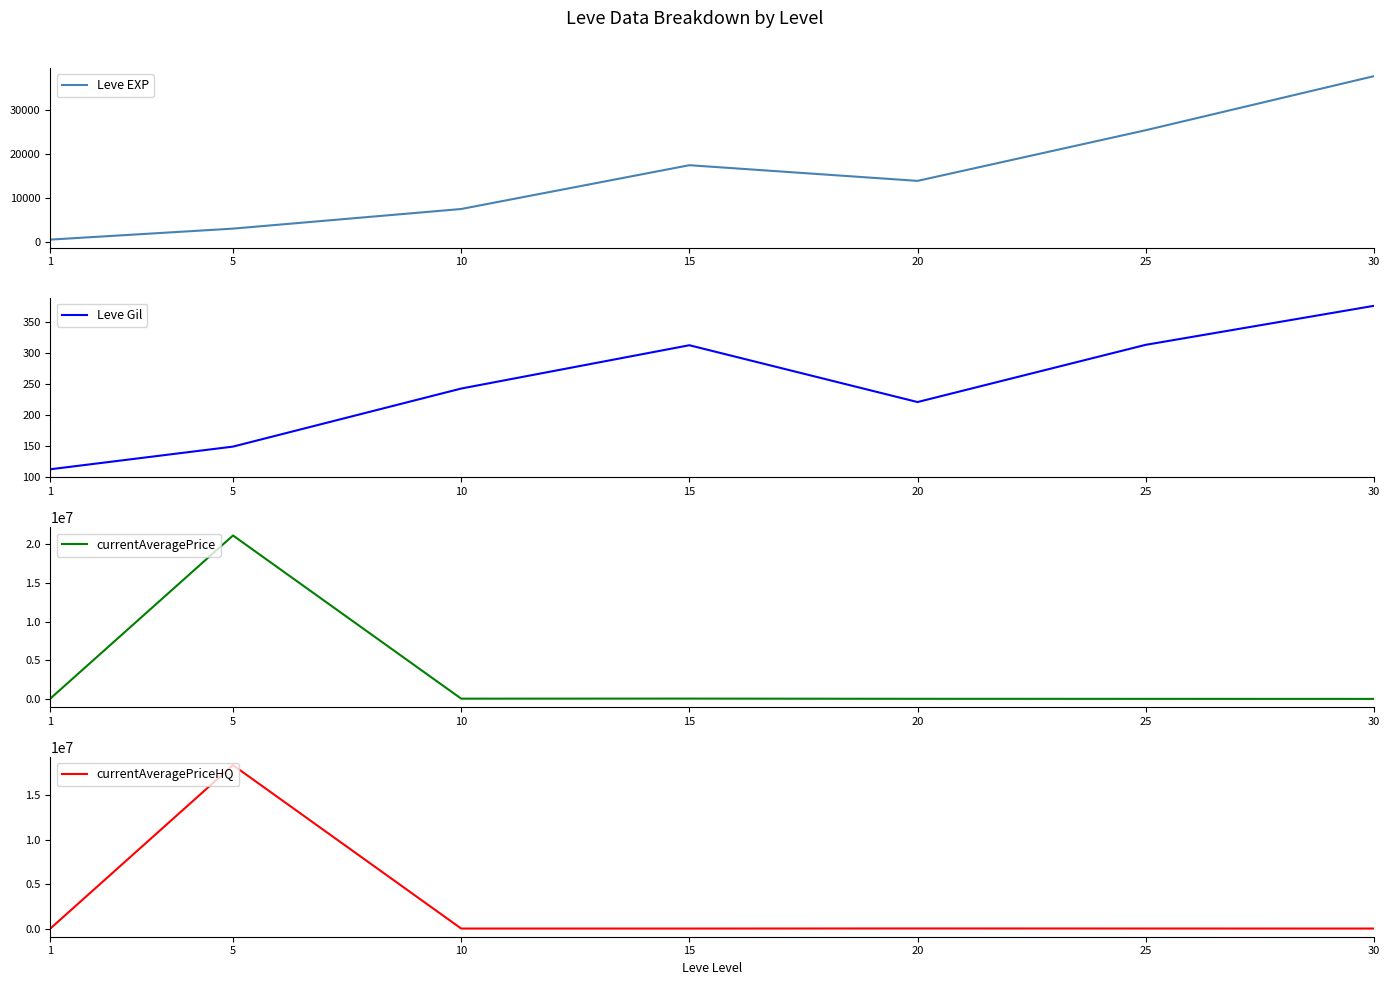

Where does the Leve EXP series first go above 13876?

15